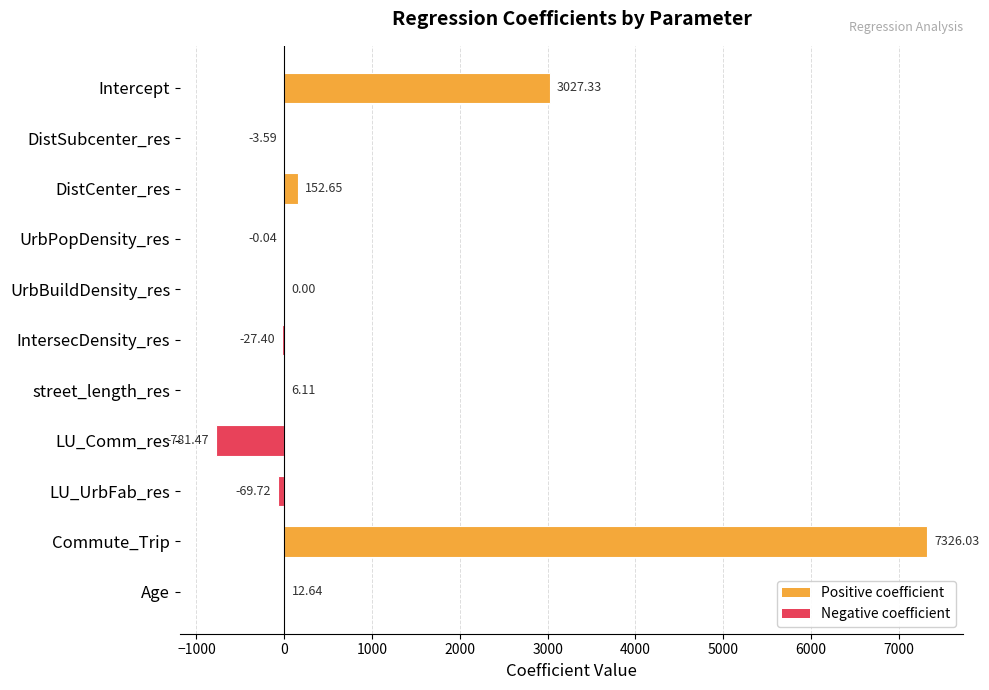

Are the bars grouped side by side (vs. stacked)?

No